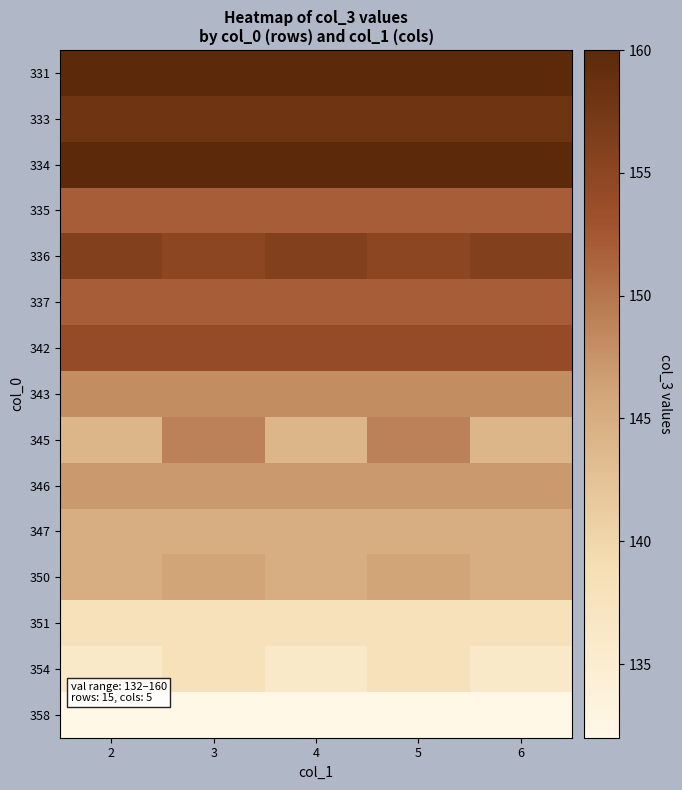

Which label corresponds to the smallest value in the chart?

2